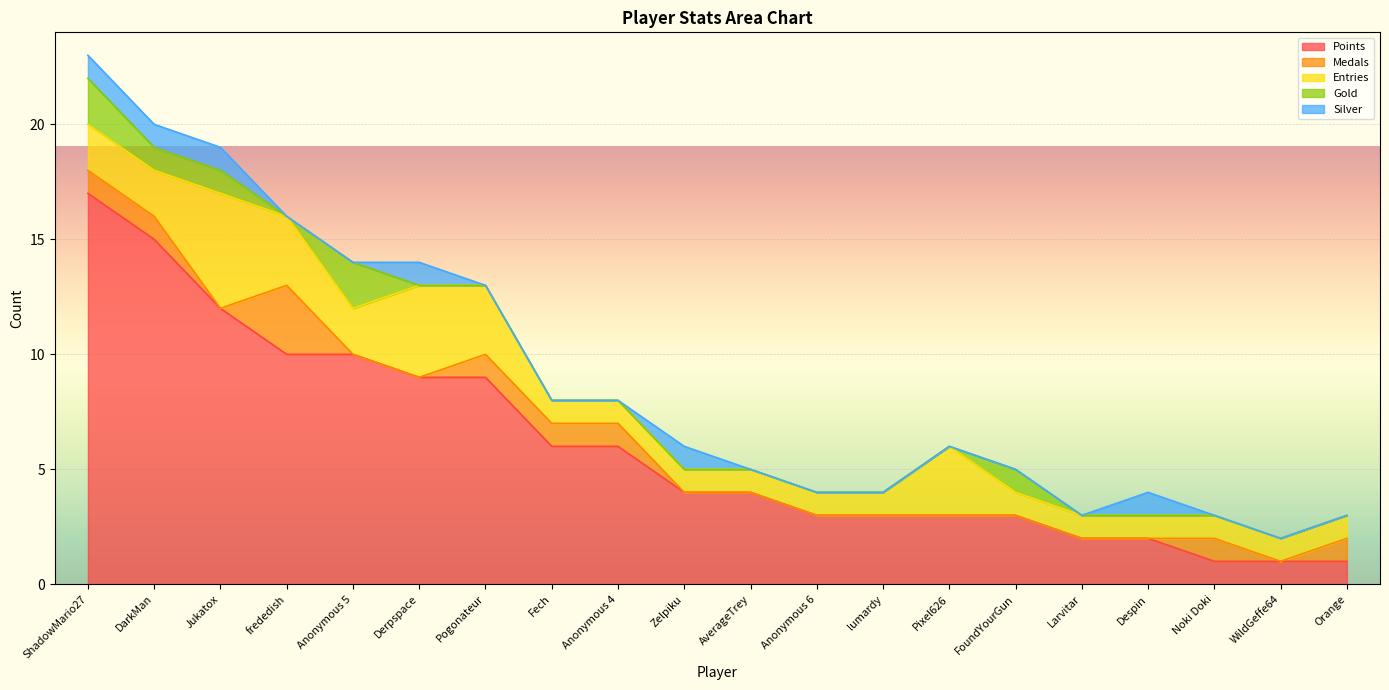

After their last crossing, which series has the higher values: Gold or Silver?

Silver